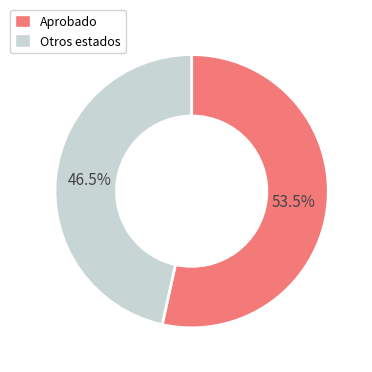

Which slice is the largest?

Aprobado